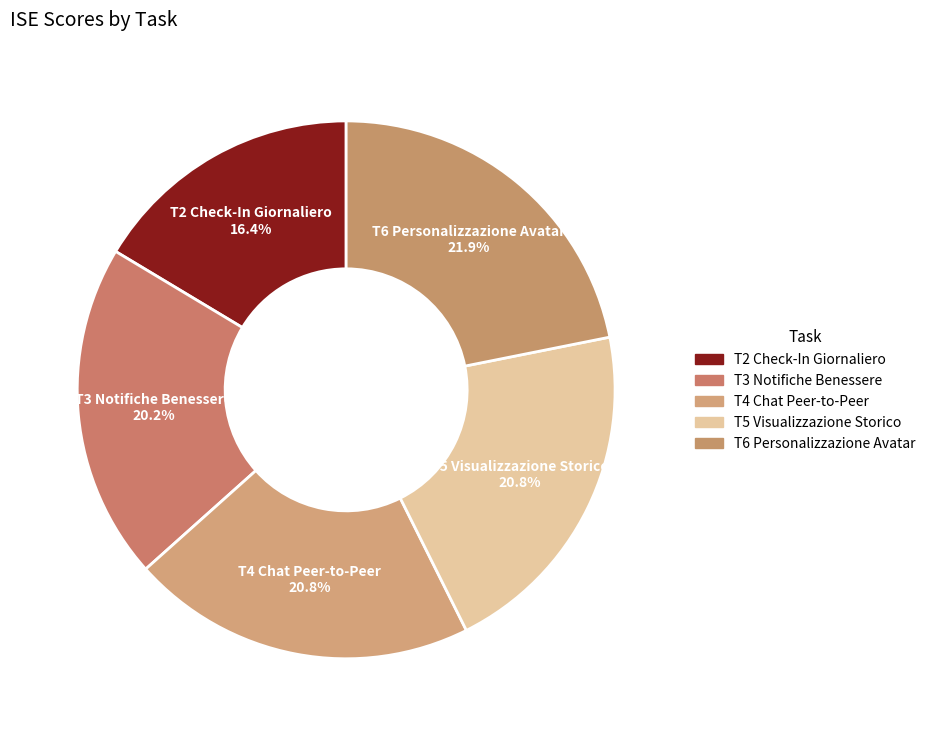

Which slice is the smallest?

T2 Check-In Giornaliero